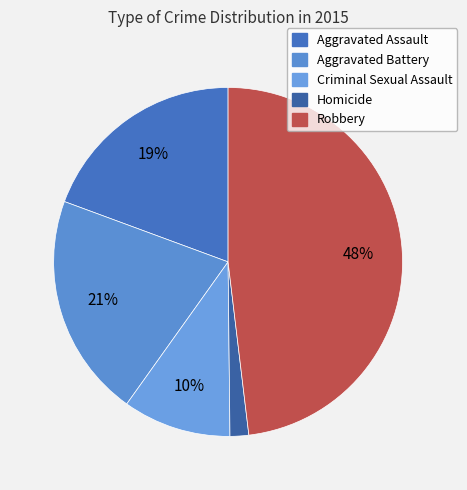

How many slices are in this pie chart?

5